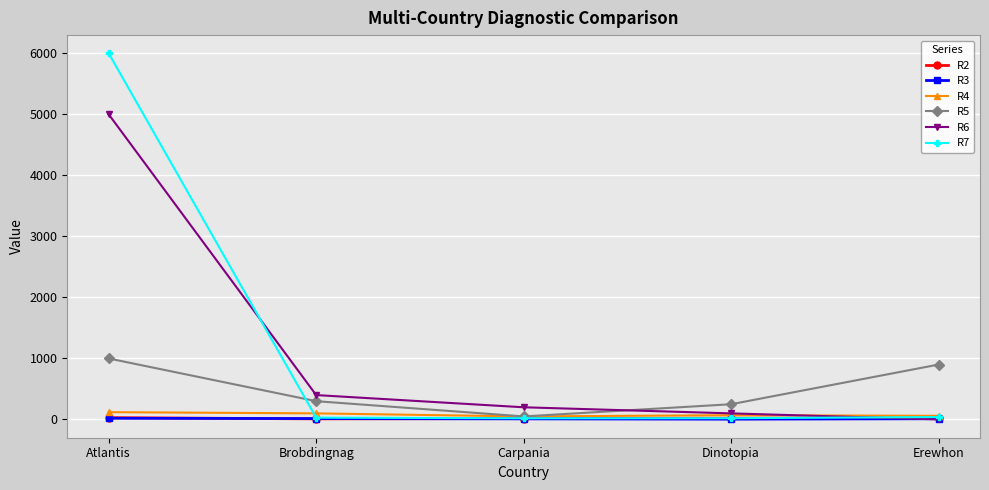

Count the number of categories in the chart.

5